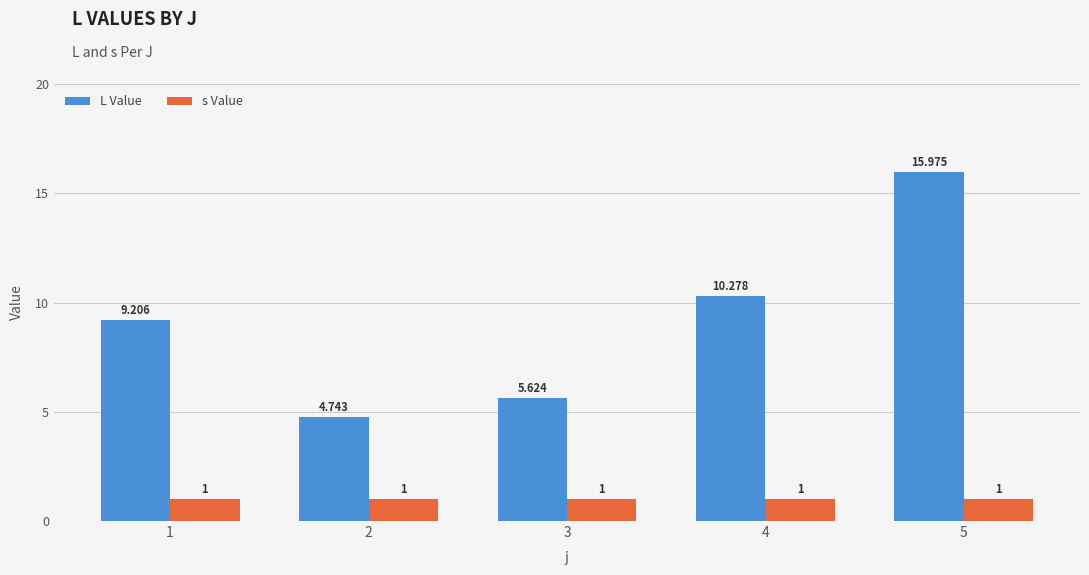

Which series has the largest range (max minus min)?

L Value